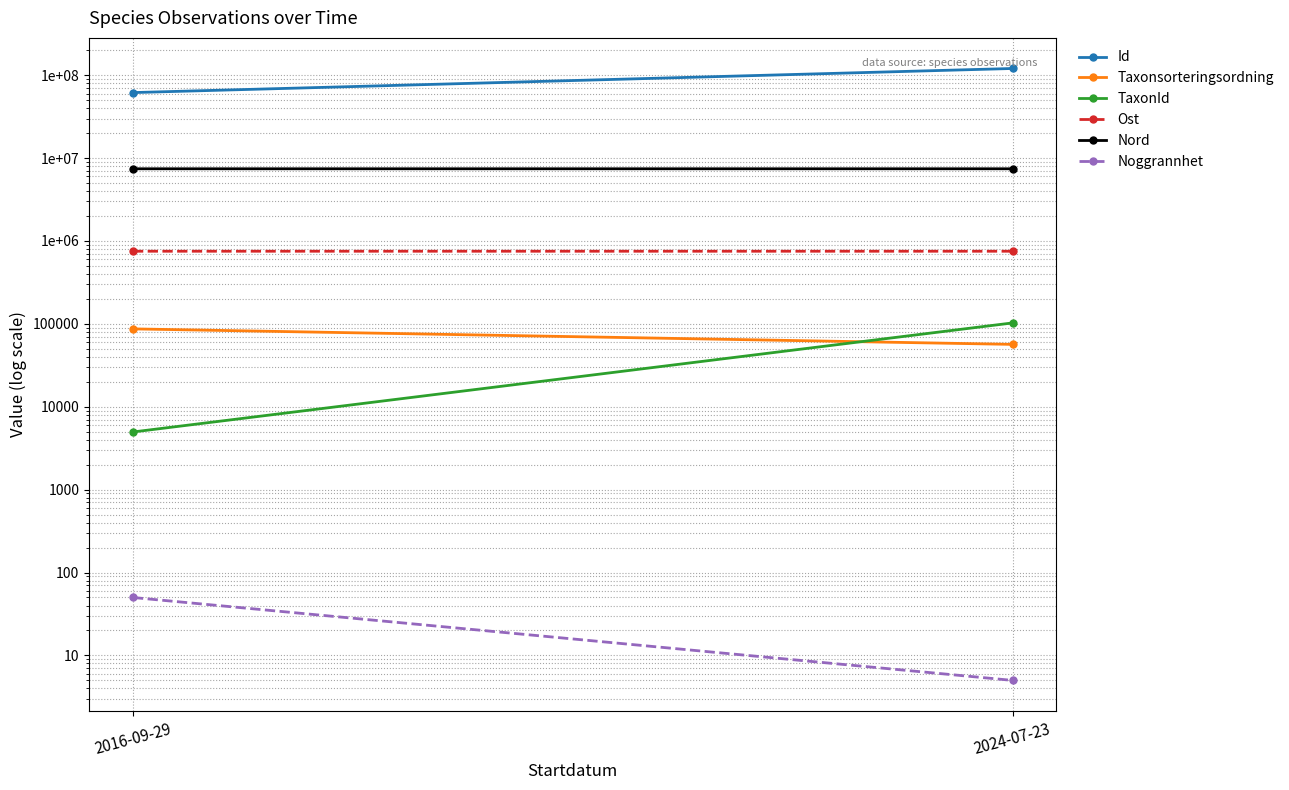

How many values in the Ost series are below 751696?

1